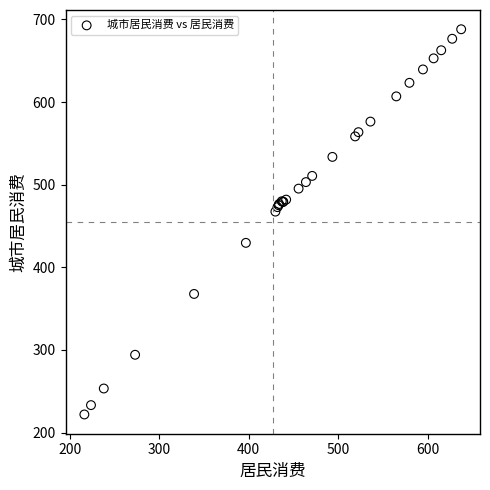

What Y value in the scatter plot is closest to 455?

467.4